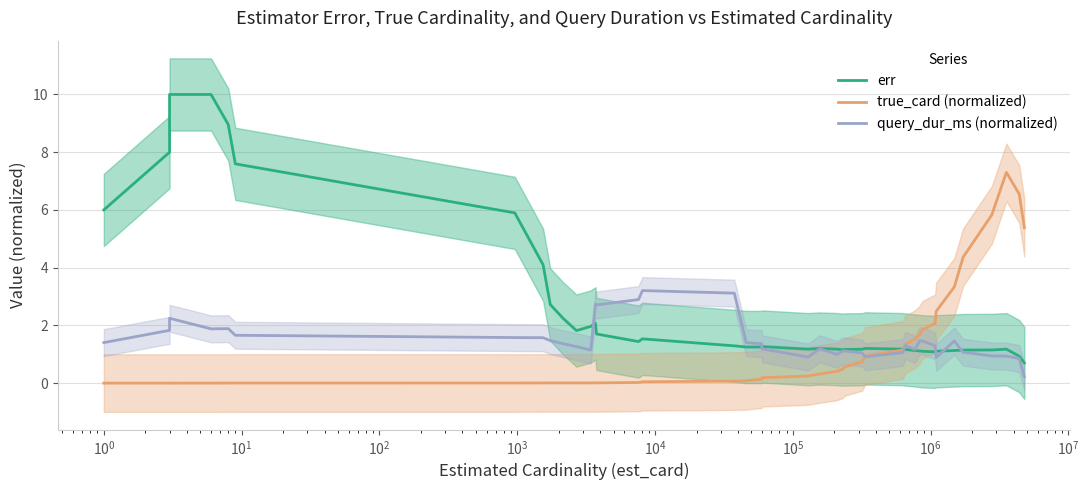

True or false: true_card (normalized) and query_dur_ms (normalized) cross at least once.

True